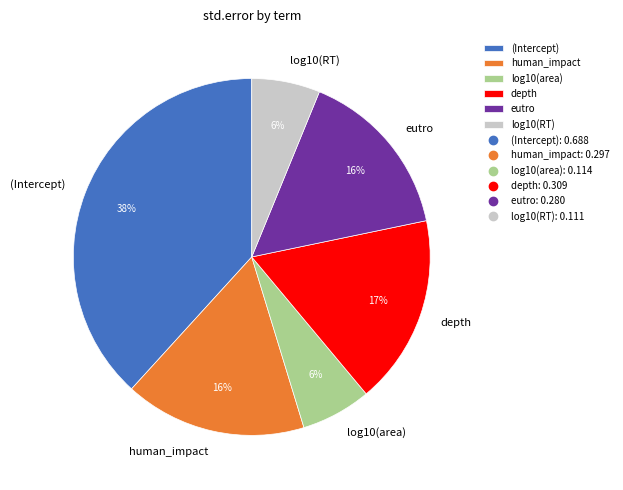

Is there a majority slice in this chart?

No